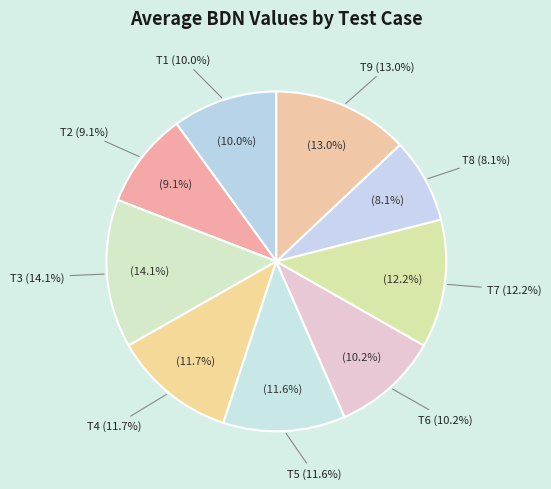

Combined, what portion of the pie is T1 and T4?

21.7%